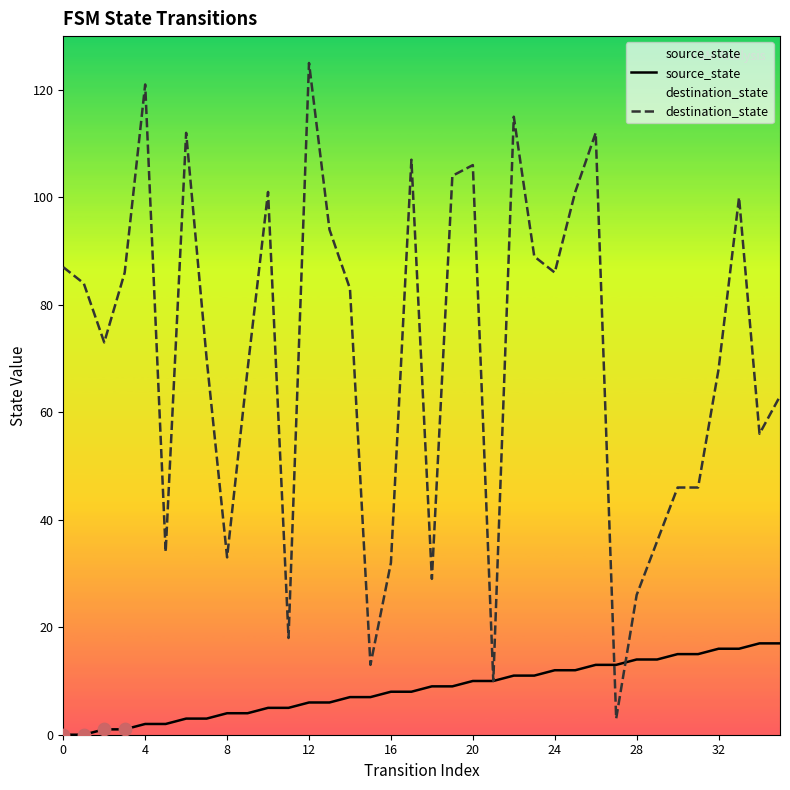

Which series reaches the maximum Y coordinate?

destination_state